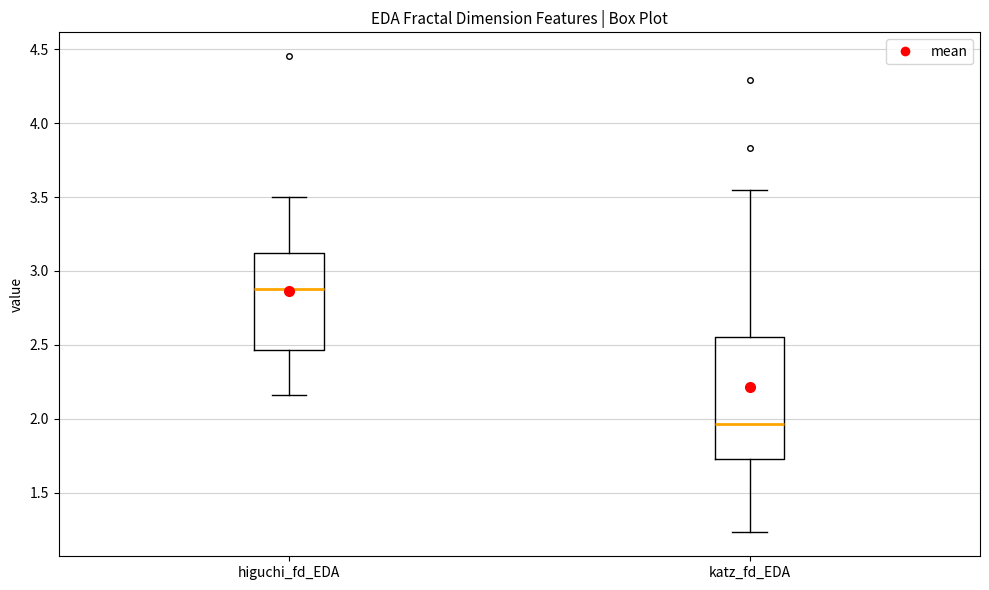

Which box is the tallest, from its lower edge to its upper edge?

katz_fd_EDA